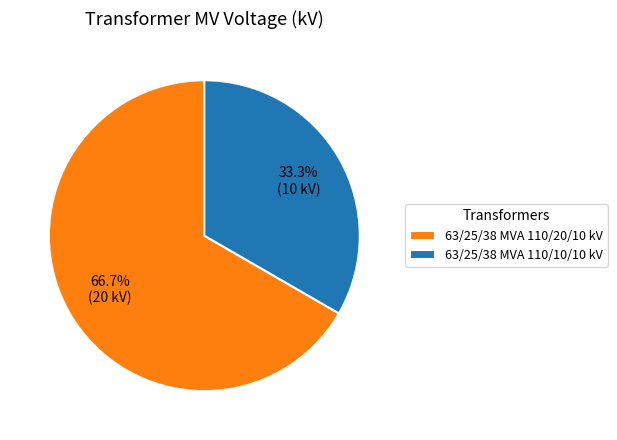

What is the smallest slice in the pie chart?

63/25/38 MVA 110/10/10 kV